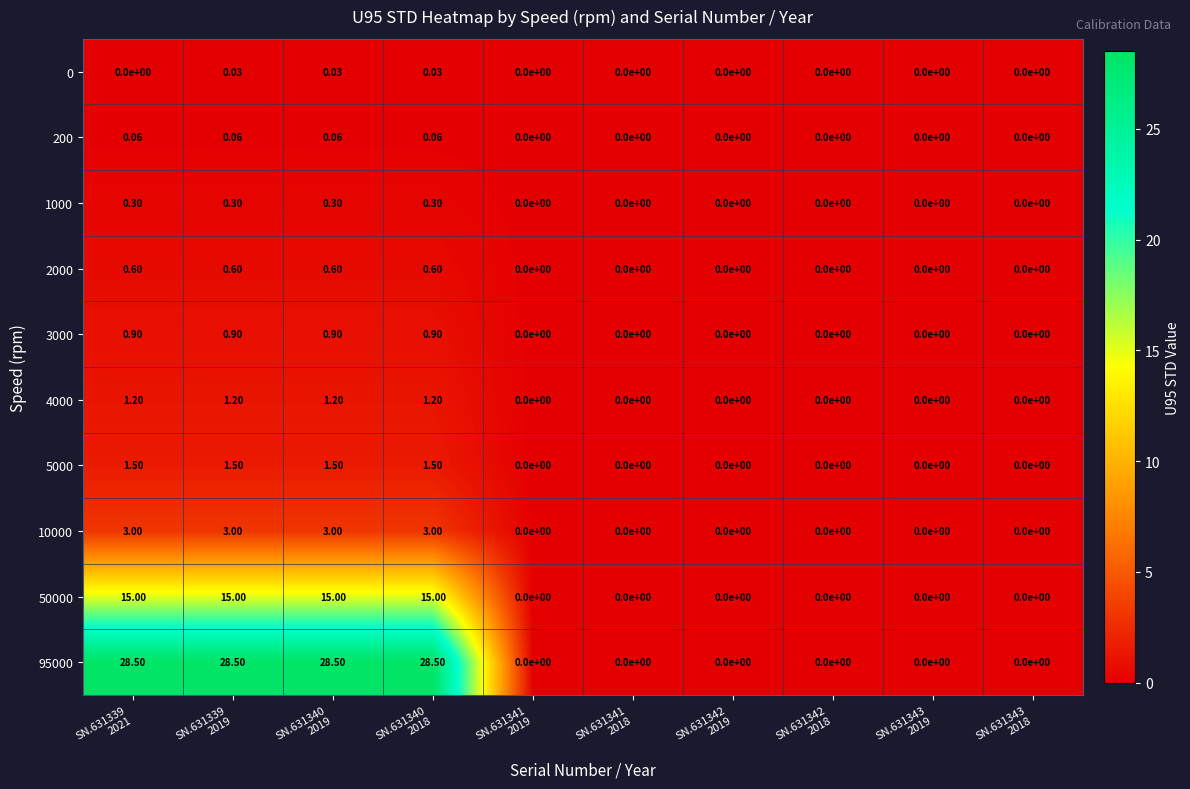

Reading left to right, what are all the values shown in this chart?

0: SN.631339
2021=0.0	SN.631339
2019=0.0	SN.631340
2019=0.0	SN.631340
2018=0.0	SN.631341
2019=0.0	SN.631341
2018=0.0	SN.631342
2019=0.0	SN.631342
2018=0.0	SN.631343
2019=0.0	SN.631343
2018=0.0
200: SN.631339
2021=0.1	SN.631339
2019=0.1	SN.631340
2019=0.1	SN.631340
2018=0.1	SN.631341
2019=0.0	SN.631341
2018=0.0	SN.631342
2019=0.0	SN.631342
2018=0.0	SN.631343
2019=0.0	SN.631343
2018=0.0
1000: SN.631339
2021=0.3	SN.631339
2019=0.3	SN.631340
2019=0.3	SN.631340
2018=0.3	SN.631341
2019=0.0	SN.631341
2018=0.0	SN.631342
2019=0.0	SN.631342
2018=0.0	SN.631343
2019=0.0	SN.631343
2018=0.0
2000: SN.631339
2021=0.6	SN.631339
2019=0.6	SN.631340
2019=0.6	SN.631340
2018=0.6	SN.631341
2019=0.0	SN.631341
2018=0.0	SN.631342
2019=0.0	SN.631342
2018=0.0	SN.631343
2019=0.0	SN.631343
2018=0.0
3000: SN.631339
2021=0.9	SN.631339
2019=0.9	SN.631340
2019=0.9	SN.631340
2018=0.9	SN.631341
2019=0.0	SN.631341
2018=0.0	SN.631342
2019=0.0	SN.631342
2018=0.0	SN.631343
2019=0.0	SN.631343
2018=0.0
4000: SN.631339
2021=1.2	SN.631339
2019=1.2	SN.631340
2019=1.2	SN.631340
2018=1.2	SN.631341
2019=0.0	SN.631341
2018=0.0	SN.631342
2019=0.0	SN.631342
2018=0.0	SN.631343
2019=0.0	SN.631343
2018=0.0
5000: SN.631339
2021=1.5	SN.631339
2019=1.5	SN.631340
2019=1.5	SN.631340
2018=1.5	SN.631341
2019=0.0	SN.631341
2018=0.0	SN.631342
2019=0.0	SN.631342
2018=0.0	SN.631343
2019=0.0	SN.631343
2018=0.0
10000: SN.631339
2021=3.0	SN.631339
2019=3.0	SN.631340
2019=3.0	SN.631340
2018=3.0	SN.631341
2019=0.0	SN.631341
2018=0.0	SN.631342
2019=0.0	SN.631342
2018=0.0	SN.631343
2019=0.0	SN.631343
2018=0.0
50000: SN.631339
2021=15.0	SN.631339
2019=15.0	SN.631340
2019=15.0	SN.631340
2018=15.0	SN.631341
2019=0.0	SN.631341
2018=0.0	SN.631342
2019=0.0	SN.631342
2018=0.0	SN.631343
2019=0.0	SN.631343
2018=0.0
95000: SN.631339
2021=28.5	SN.631339
2019=28.5	SN.631340
2019=28.5	SN.631340
2018=28.5	SN.631341
2019=0.0	SN.631341
2018=0.0	SN.631342
2019=0.0	SN.631342
2018=0.0	SN.631343
2019=0.0	SN.631343
2018=0.0